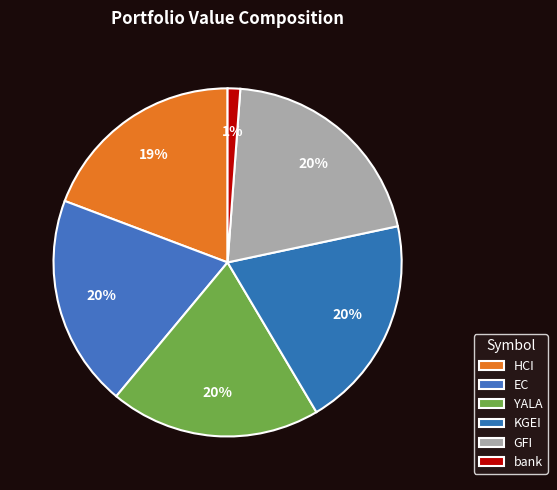

To the nearest percent, what is the combined percentage of bank and HCI?

20%